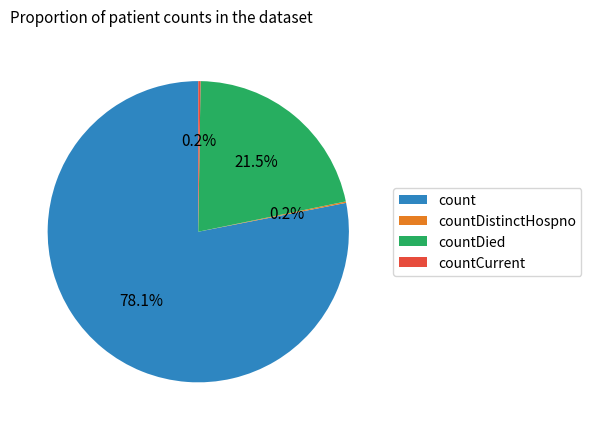

What portion of the pie excludes count?

21.9%